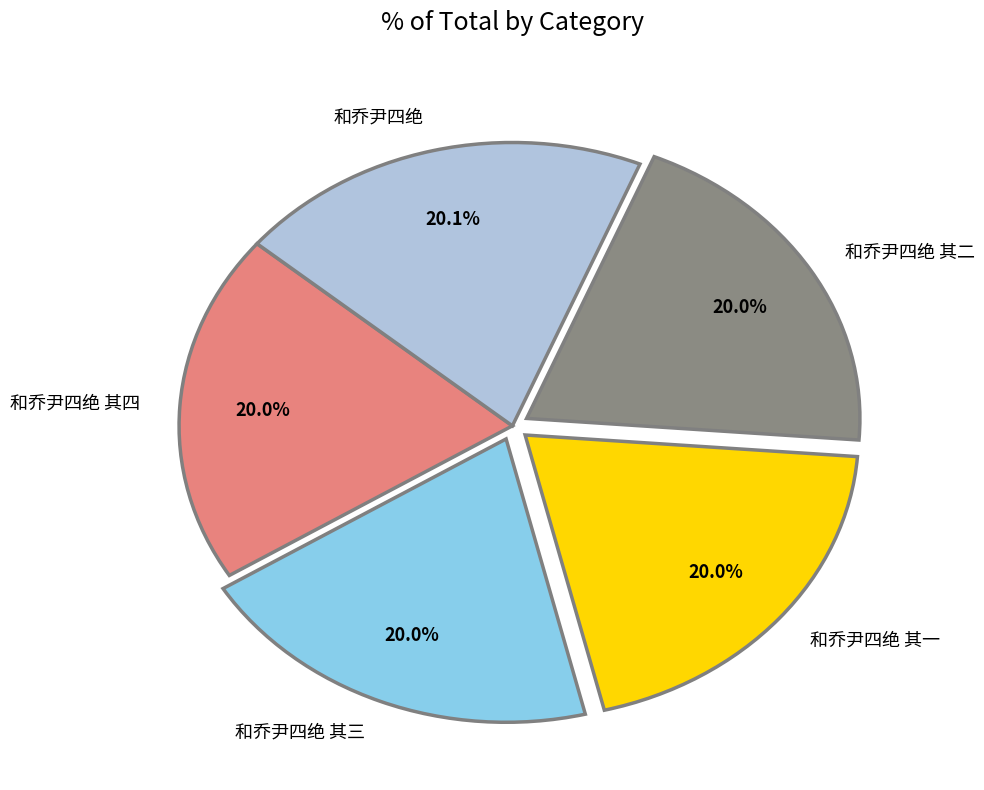

Is there any slice that represents more than half of the pie?

No